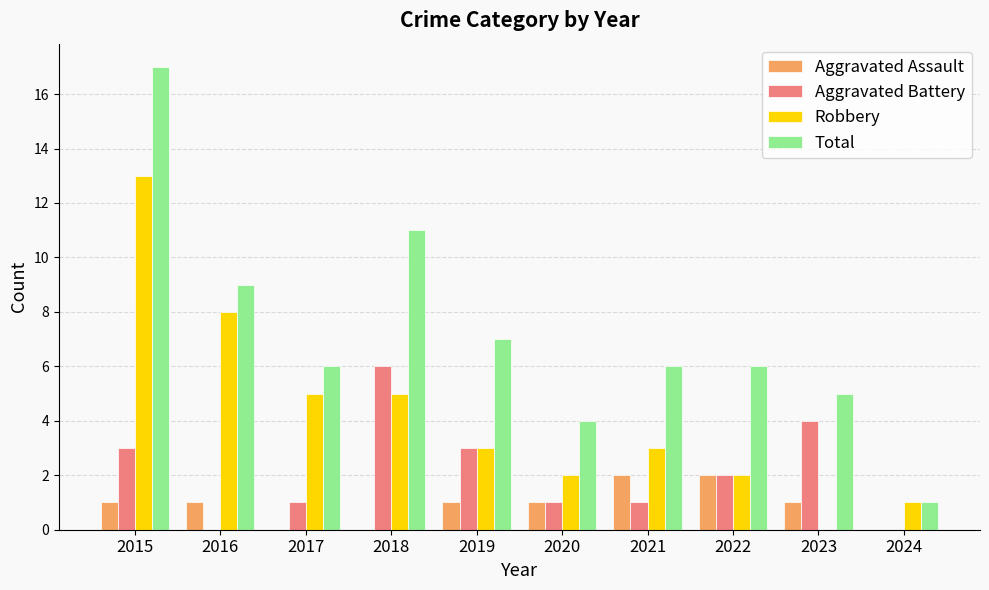

What is the maximum value shown in the chart?

17